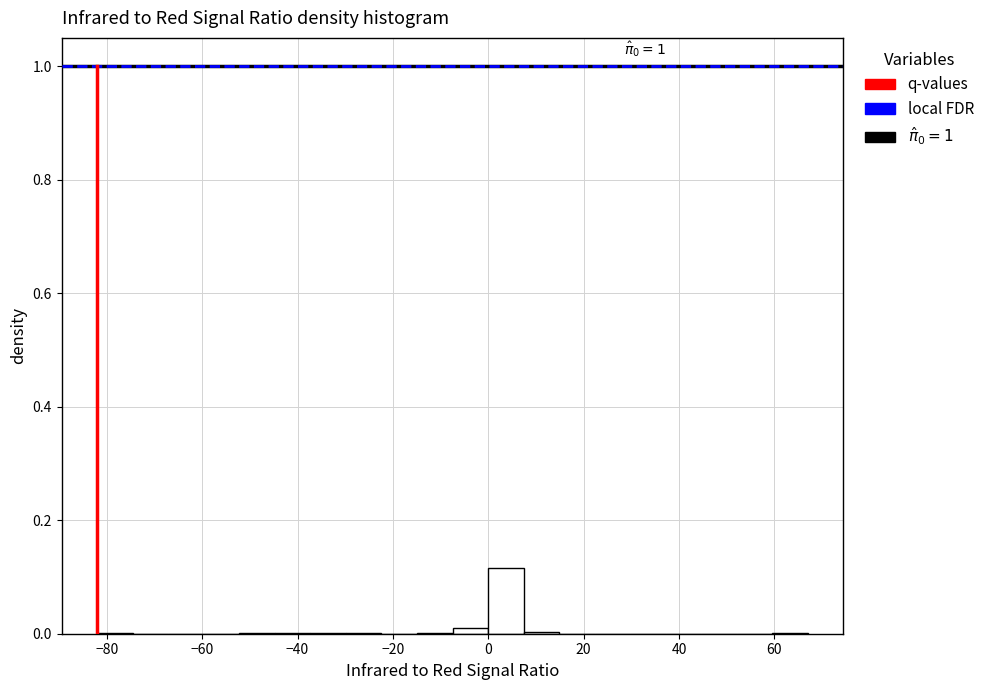

Read against the x-axis, roughly where is the centre of the tallest bar?

4